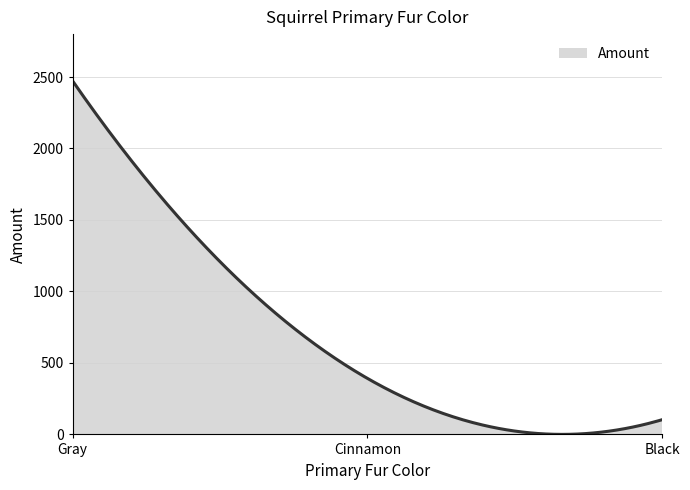

What is the greatest value displayed?

2473.0